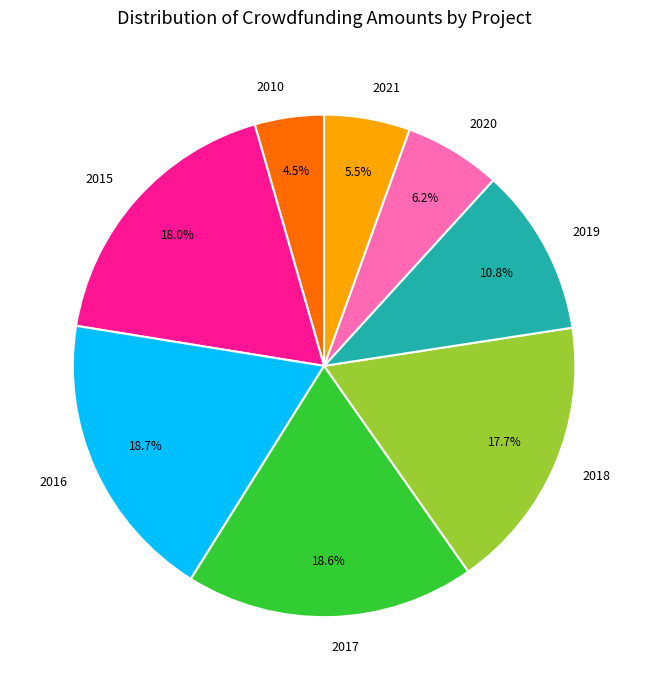

Approximately how many times larger is the value at 2010 compared to 2021?

0.8